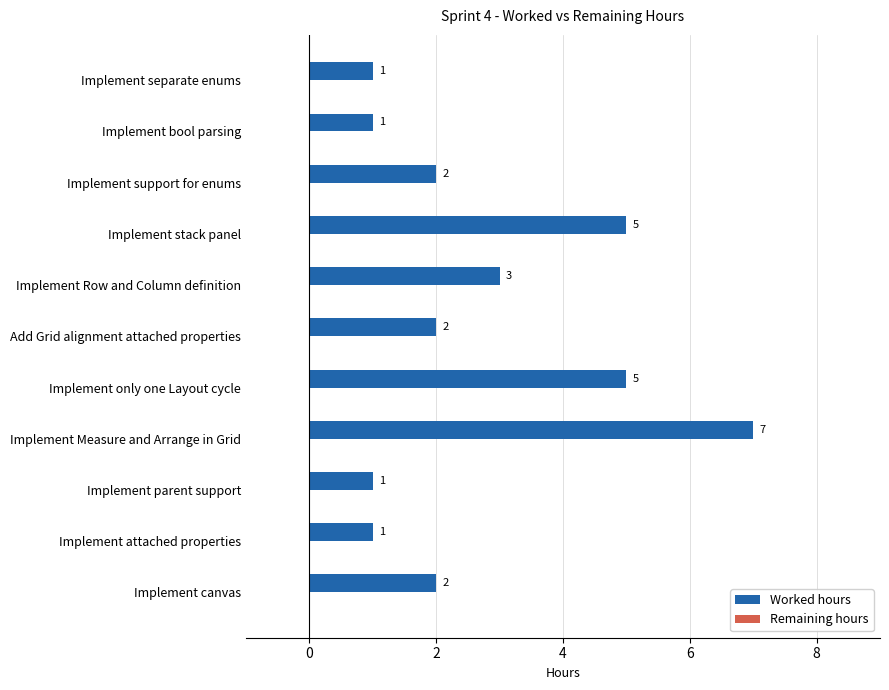

What is the greatest value displayed?

7